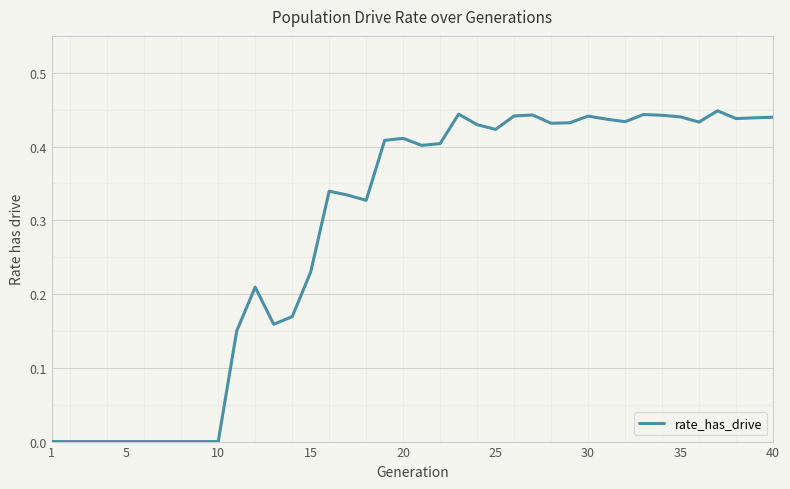

What is the difference between the maximum and second lowest values?

0.4